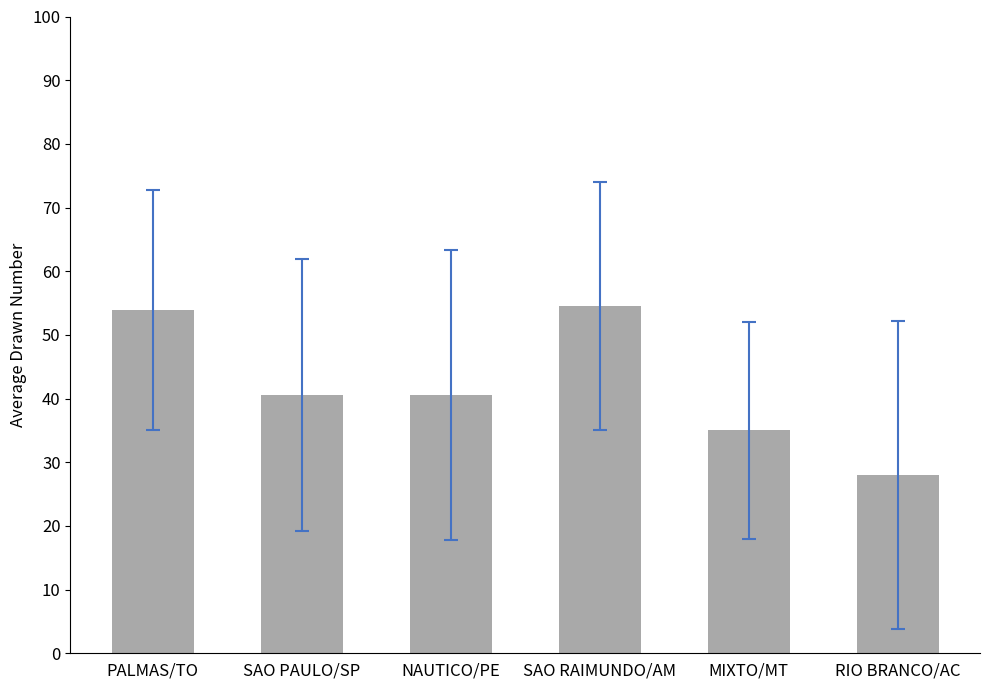

What position from the left is SAO RAIMUNDO/AM?

4